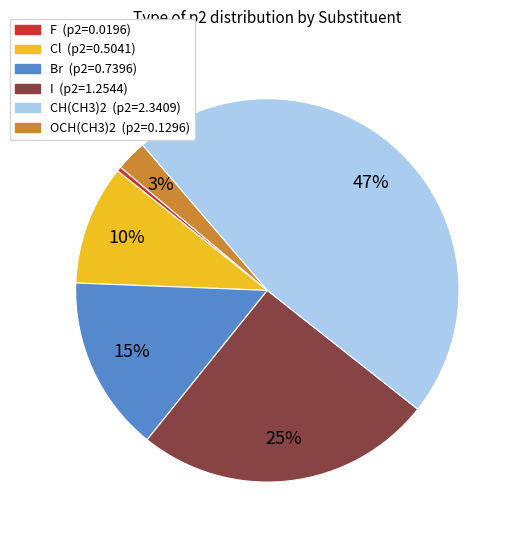

Is there a majority slice in this chart?

No